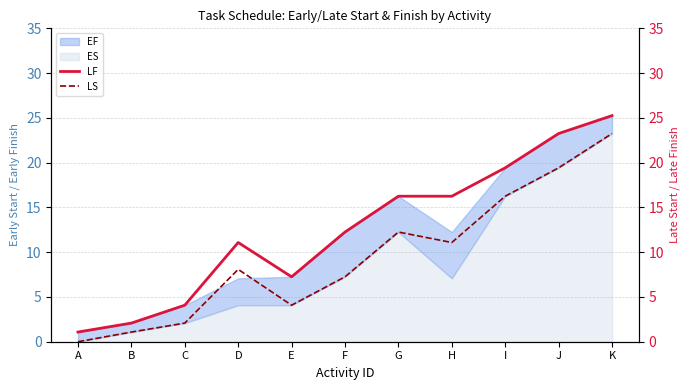

Reading right to left, extract all data points from this chart.

LF: K=25.2	J=23.2	I=19.4	H=16.2	G=16.2	F=12.2	E=7.2	D=11.1	C=4.1	B=2.1	A=1.1
LS: K=23.2	J=19.4	I=16.2	H=11.1	G=12.2	F=7.2	E=4.1	D=8.1	C=2.1	B=1.1	A=0.0